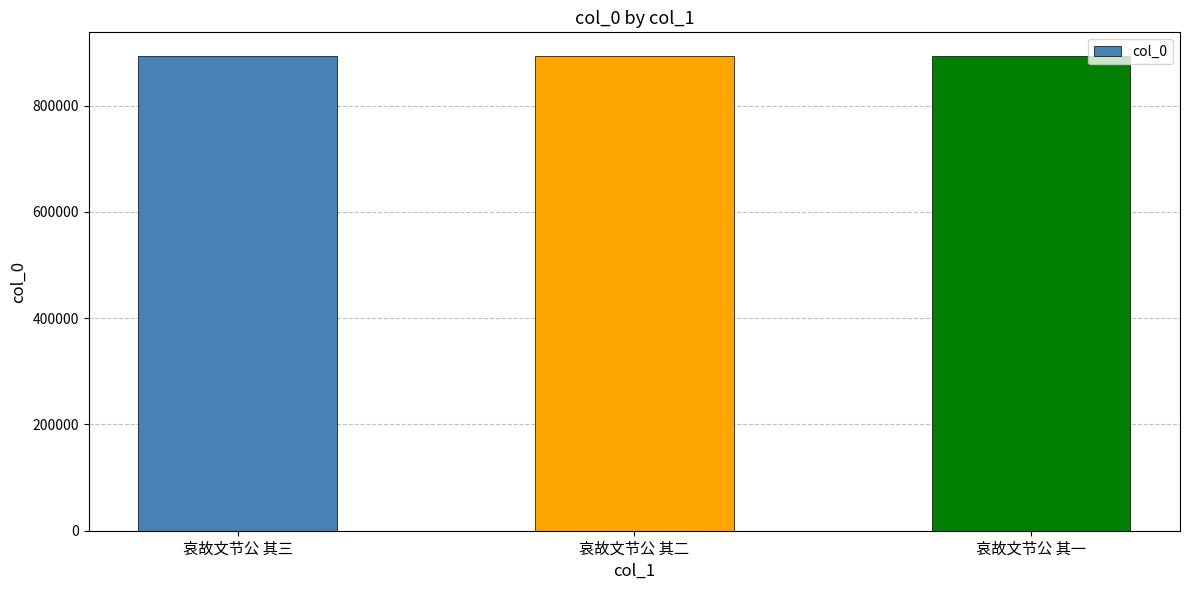

Approximately how many times larger is the value at 哀故文节公 其三 compared to 哀故文节公 其二?

1.0